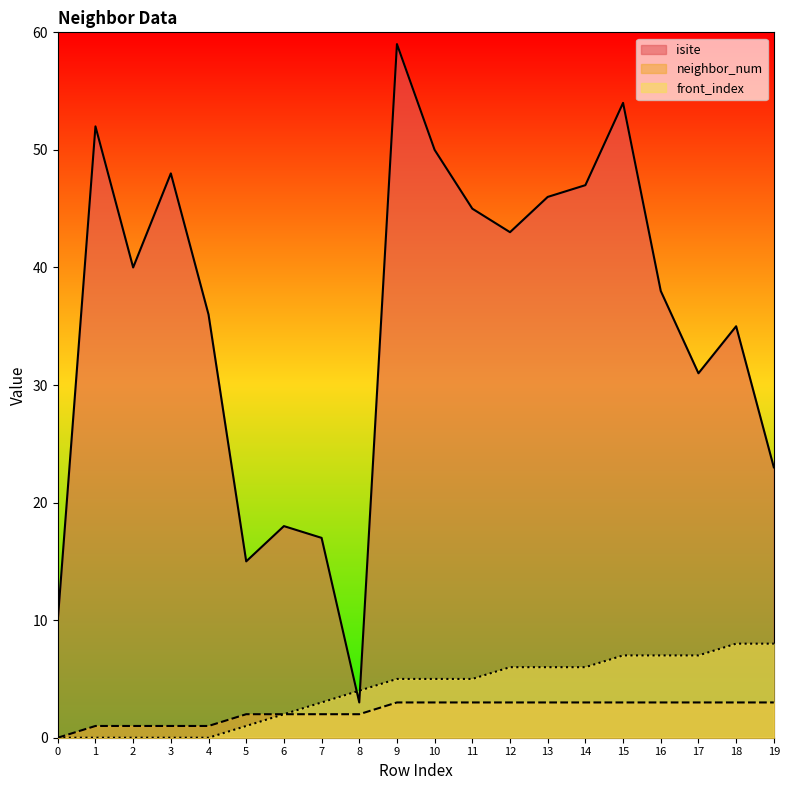

True or false: front_index has a value of 4 at 7.

False